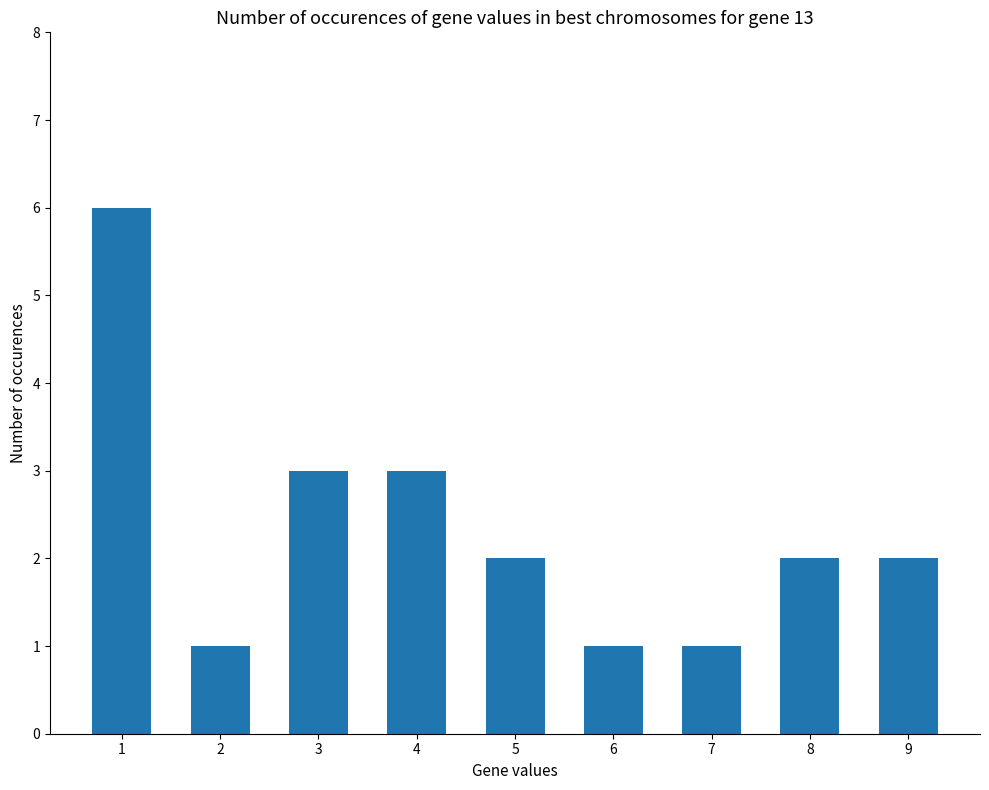

How many categories are shown in the chart?

9